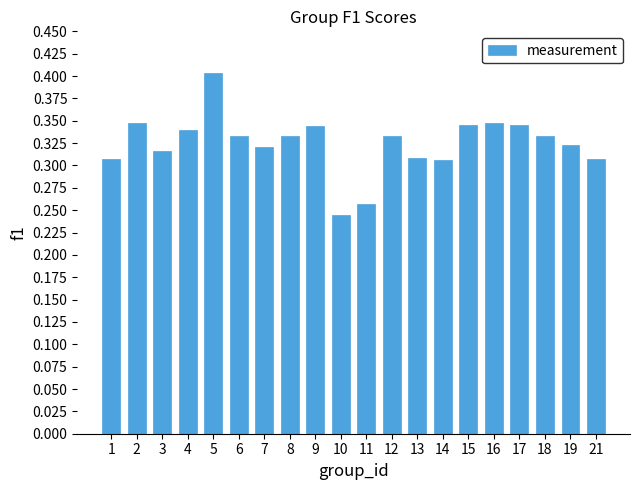

Is it true that the value at 15 is 0.5?

False